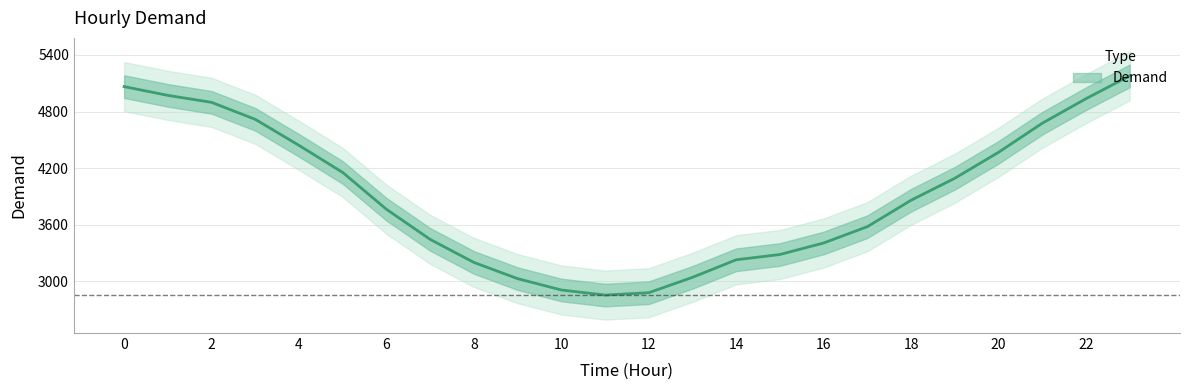

What is the sum of the values at 0 and 10?

7973